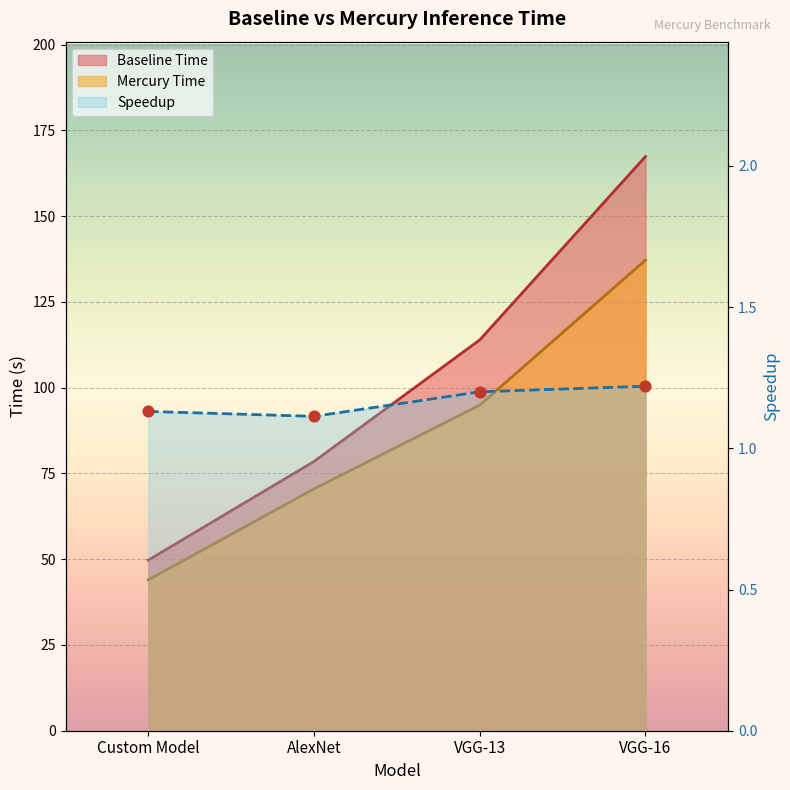

At which category is the sum across all series the highest?

VGG-16